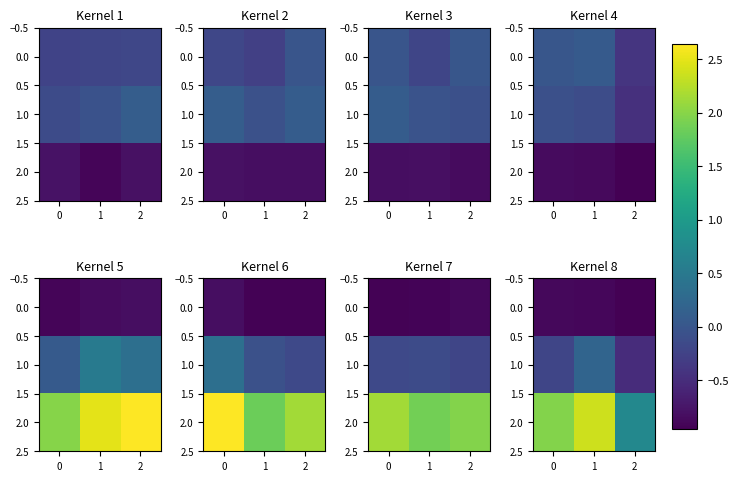

Is it true that 1.0 equals -0.3 at 2?

False